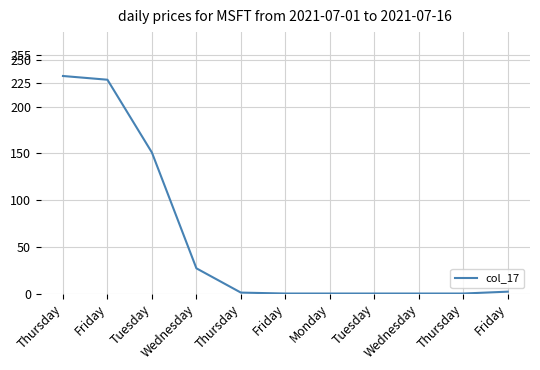

Does the chart display data point markers on the line(s)?

No